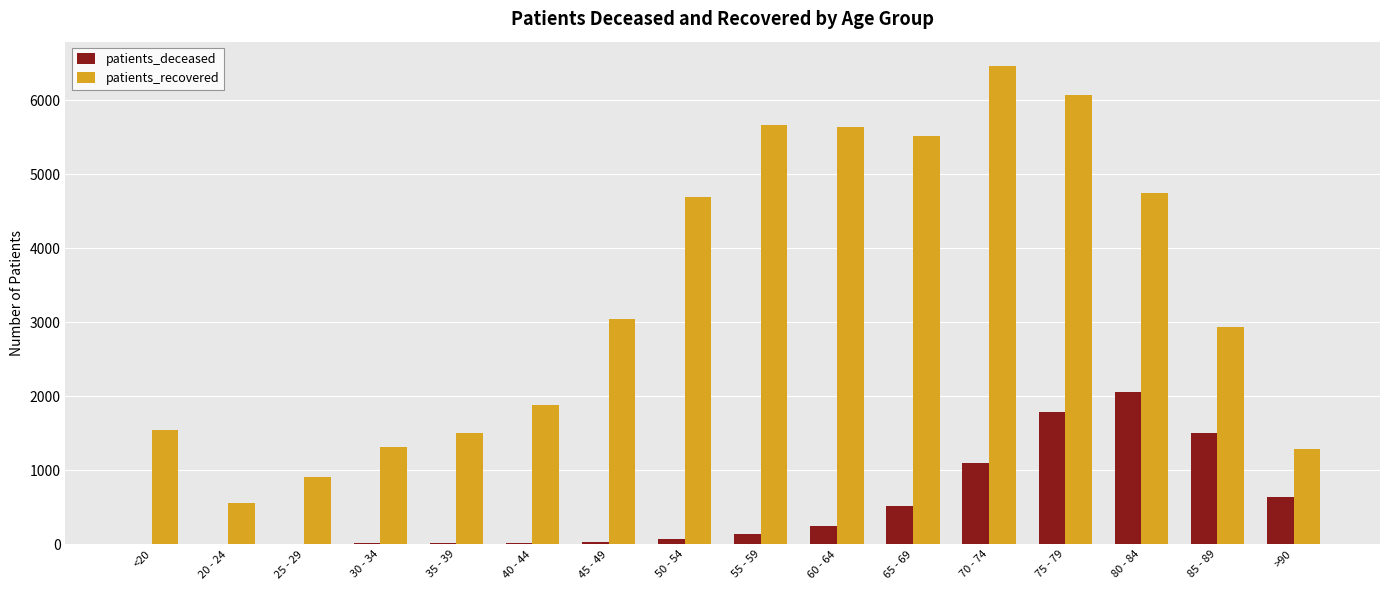

Which series changed the most between 35 - 39 and 65 - 69?

patients_recovered